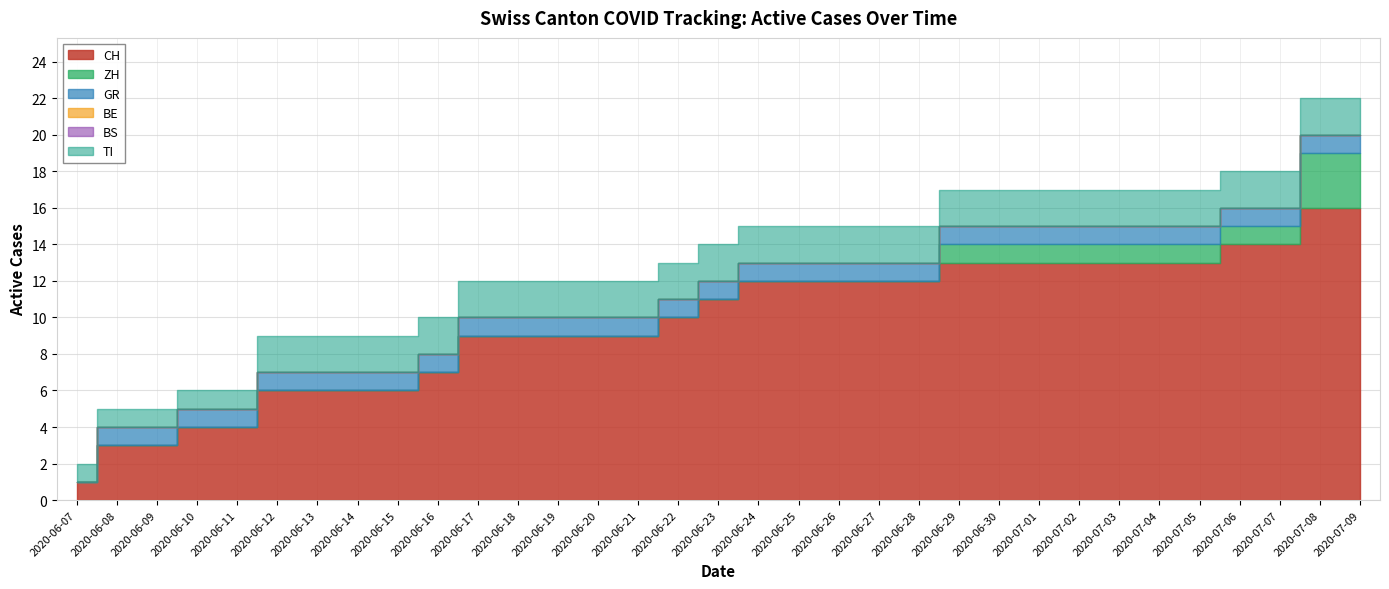

Count the TI values in the range 2 to 3.

28